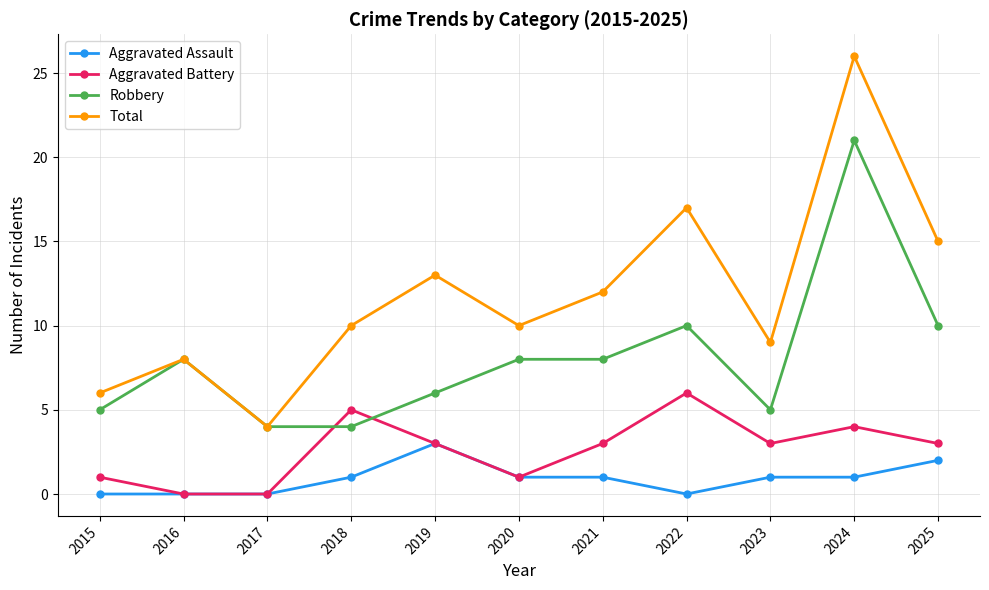

True or false: Robbery and Aggravated Assault cross at least once.

False